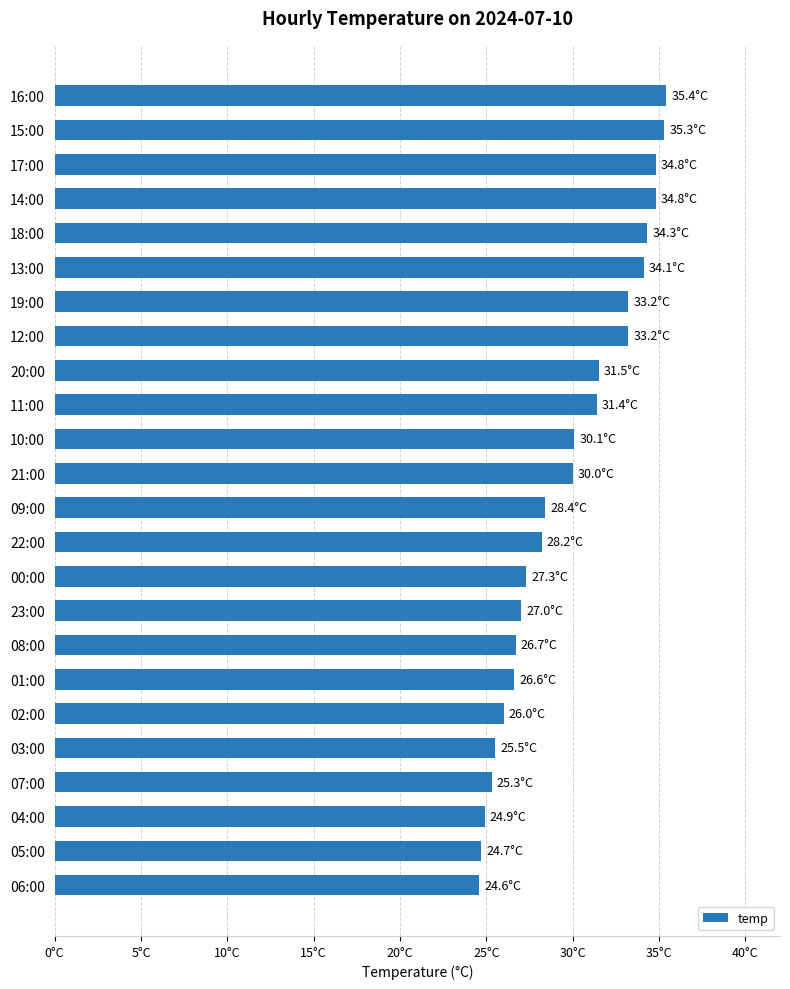

Does the chart contain any negative values?

No